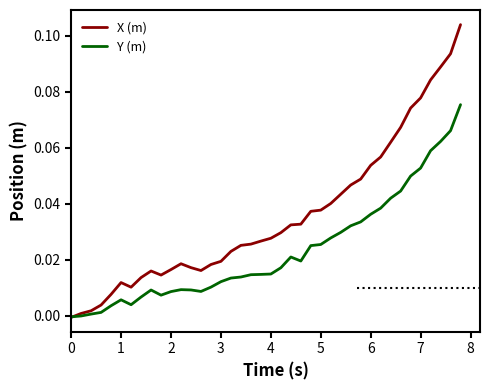

Which series has the largest total across all categories?

X (m)